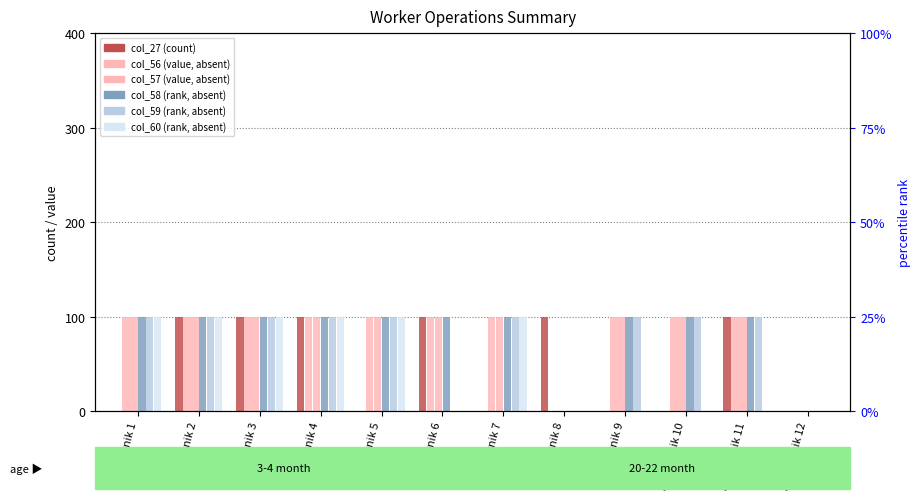

How many values in col_56 are above zero?

10